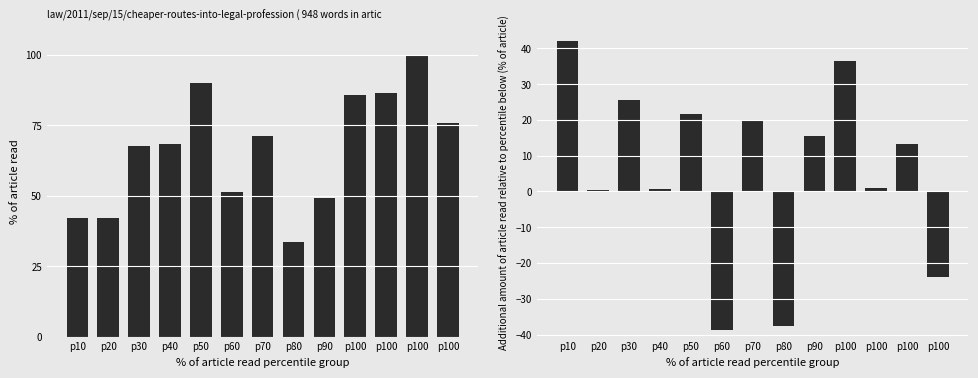

The value of Additional Percent Rural at p40 is 0.1. True or false?

False